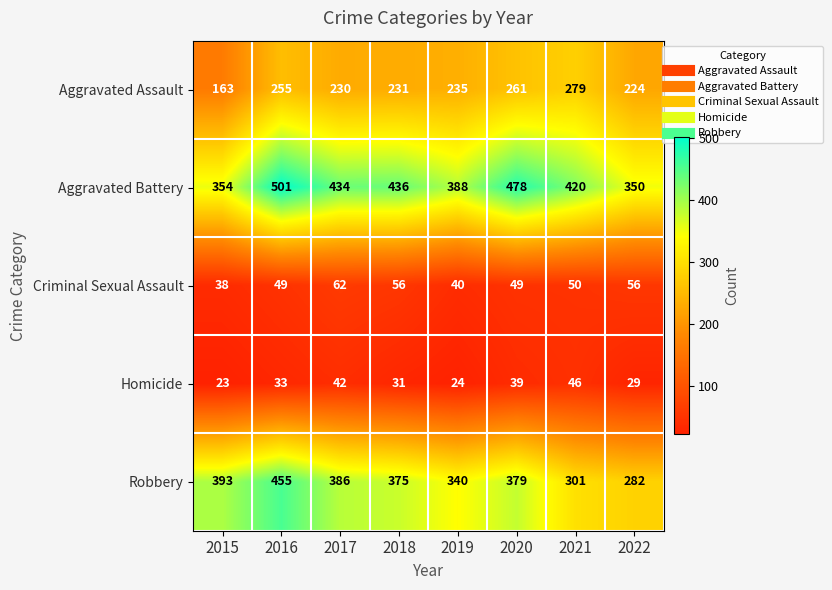

Where does the Robbery series first go above 379?

2015